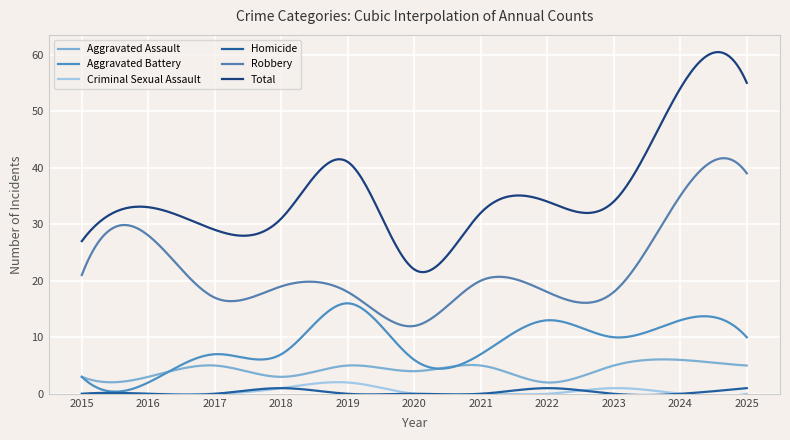

Rank the categories by Total value from lowest to highest.

2020, 2015, 2017, 2018, 2021, 2016, 2022, 2023, 2019, 2024, 2025